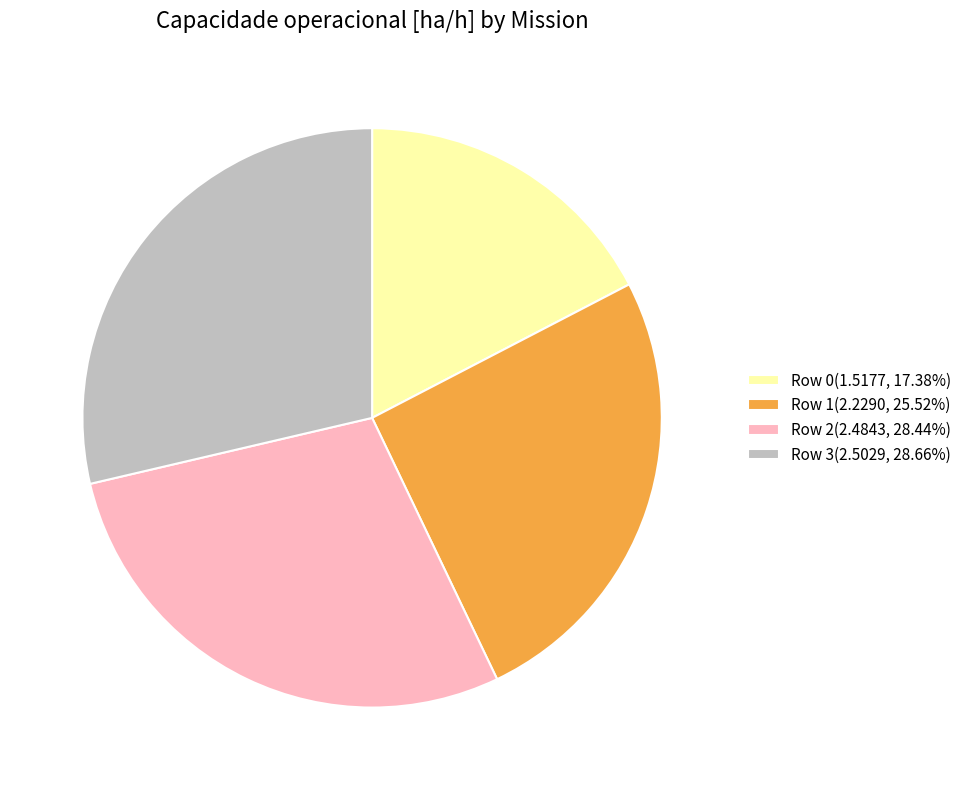

Is there any slice that represents more than half of the pie?

No